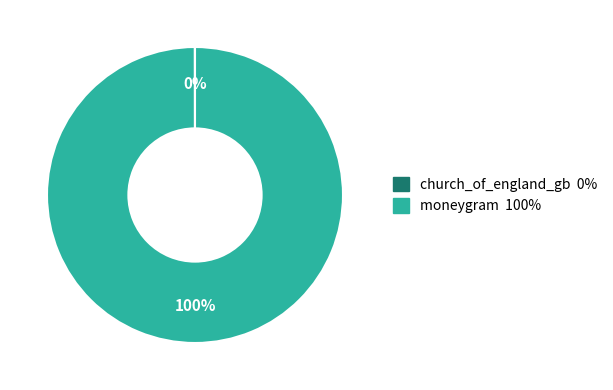

Does moneygram account for over 50% of the chart?

Yes